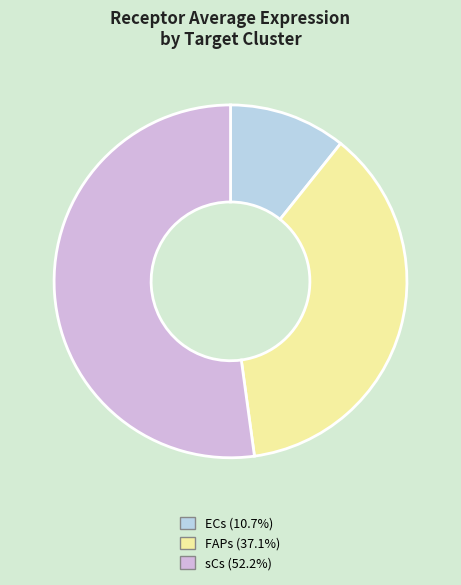

Combined, do sCs (52.2%) and ECs (10.7%) account for over 50%?

Yes